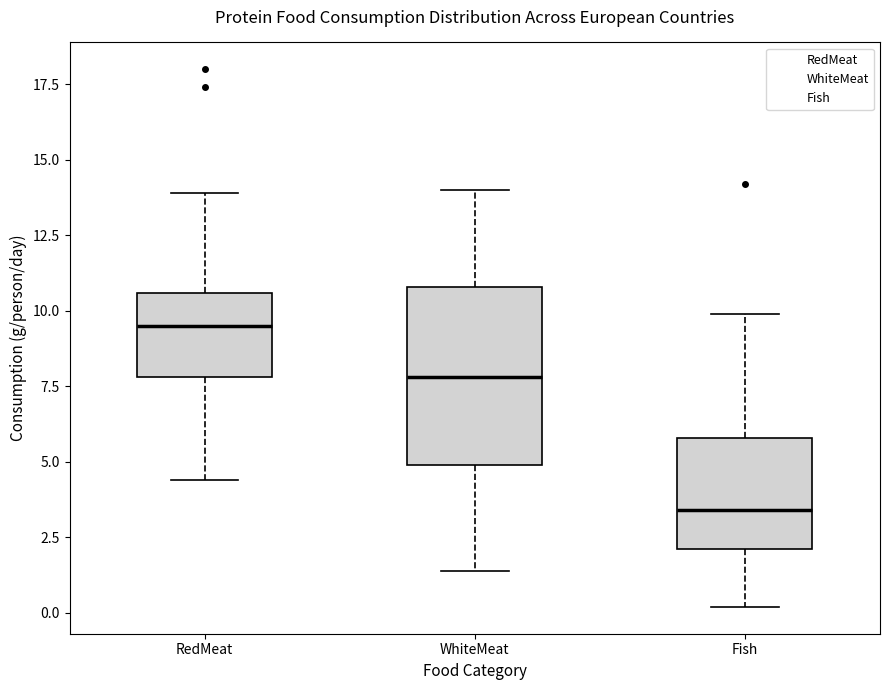

Where is the lower edge of the box for RedMeat on the y-axis? The values are not printed on the chart, so give them approximately, as read against the axis.

8.0